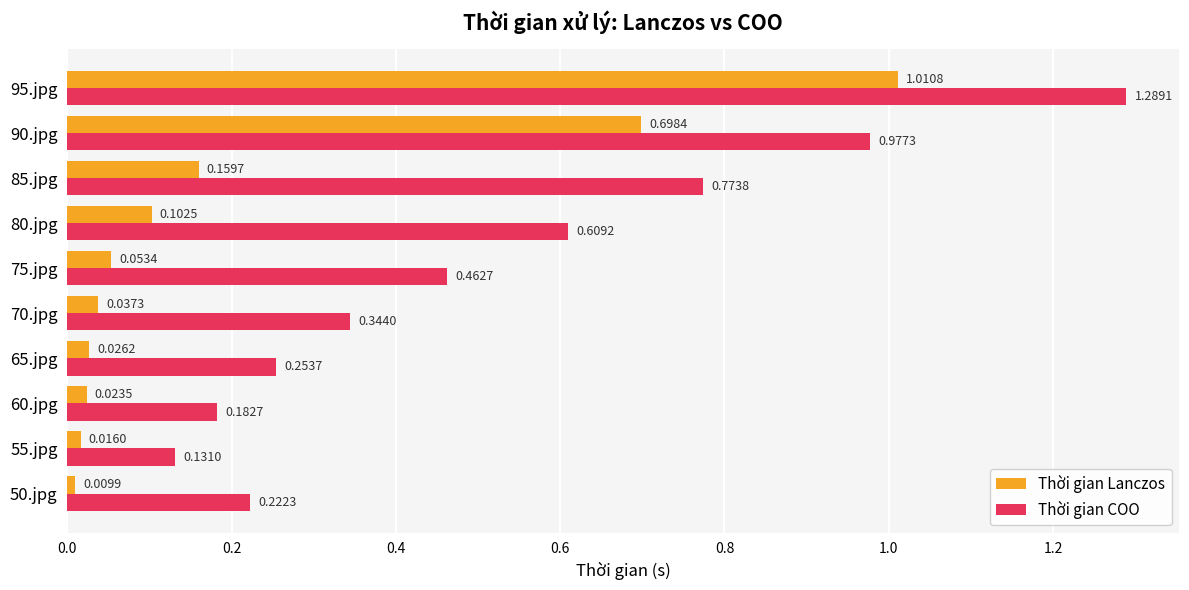

Which series changed the most between 90.jpg and 95.jpg?

Thời gian Lanczos